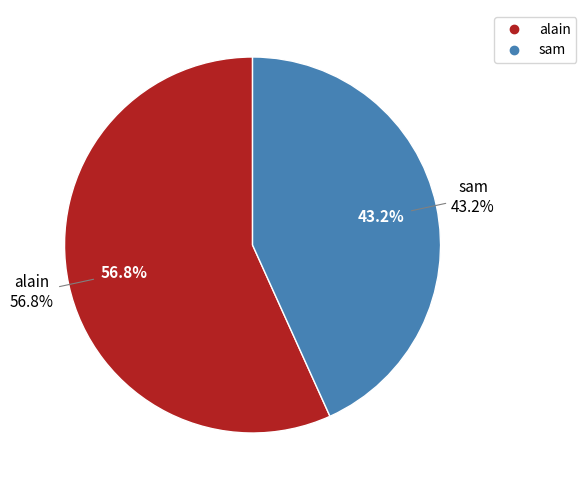

True or false: sam accounts for 43% of the total.

True